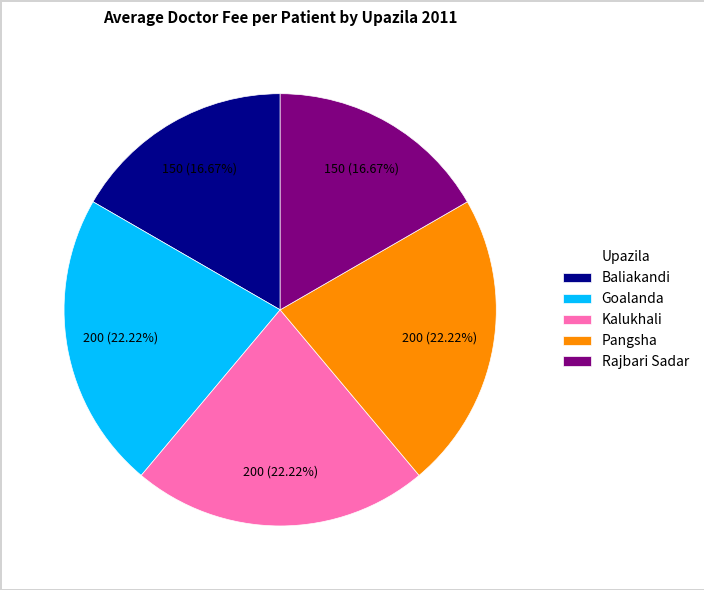

Which has a higher value, Rajbari Sadar or Goalanda?

Goalanda